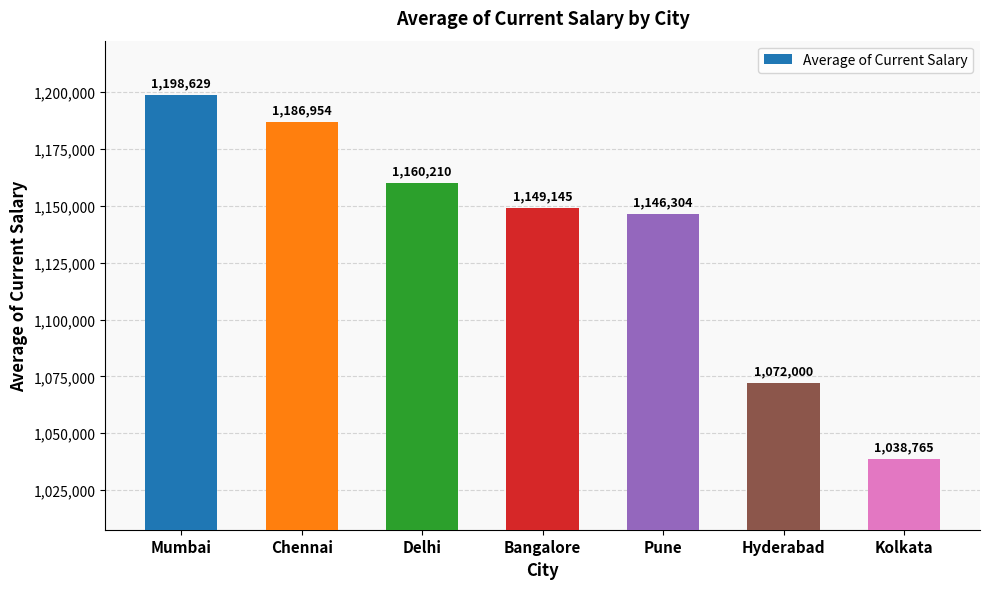

Which has a higher value, Hyderabad or Chennai?

Chennai